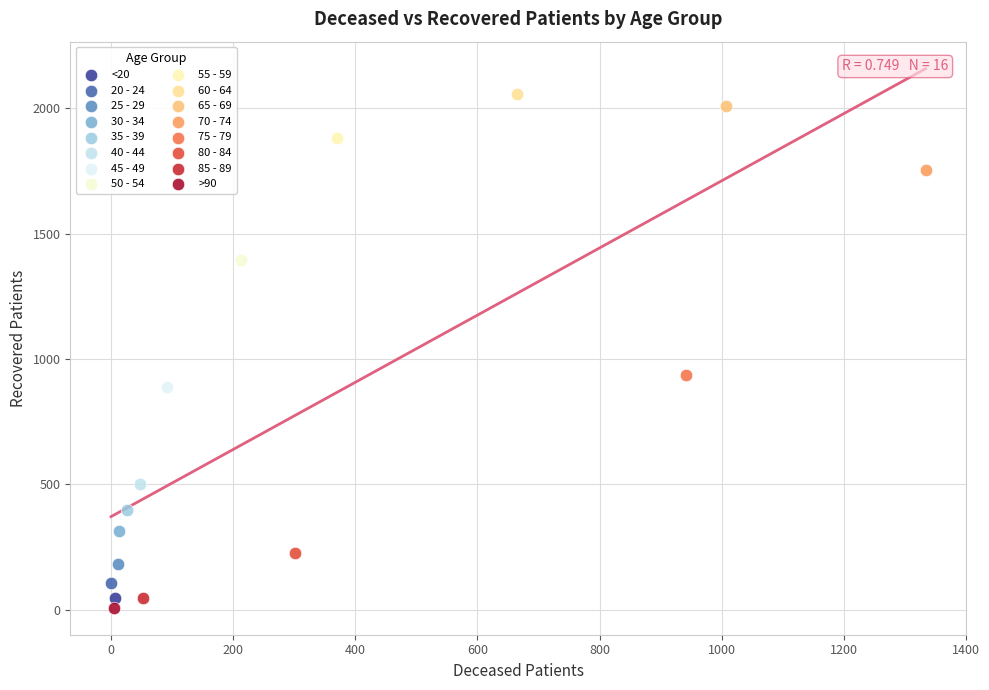

Which series contains the lowest Y value?

>90